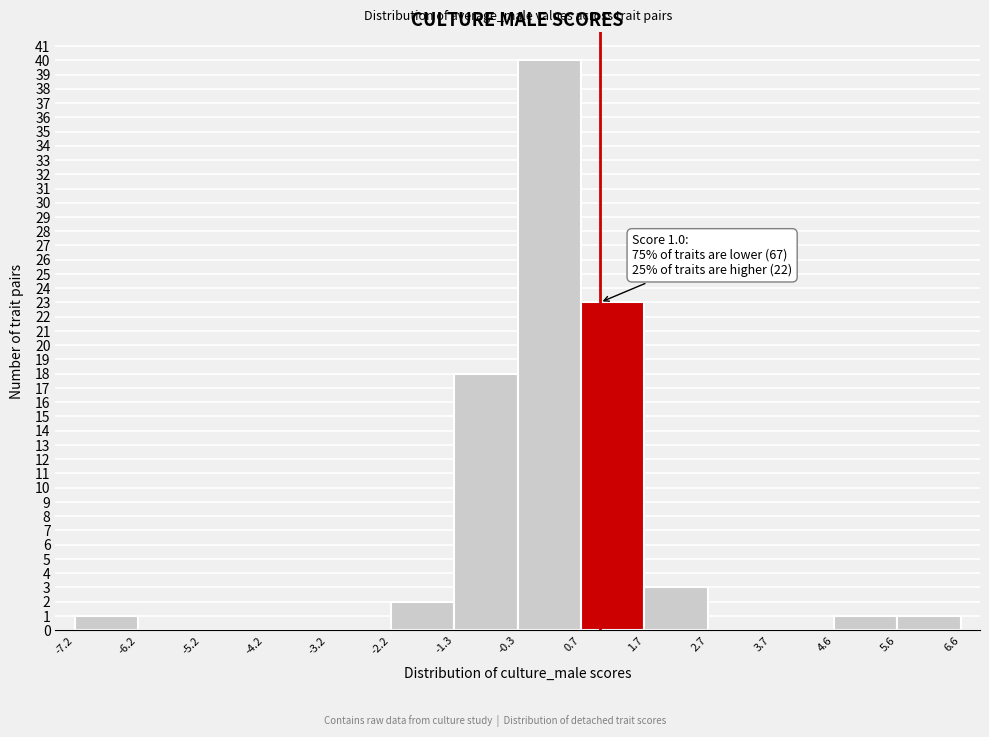

Which range on the x-axis has the tallest bar?

-0.3 to 0.7